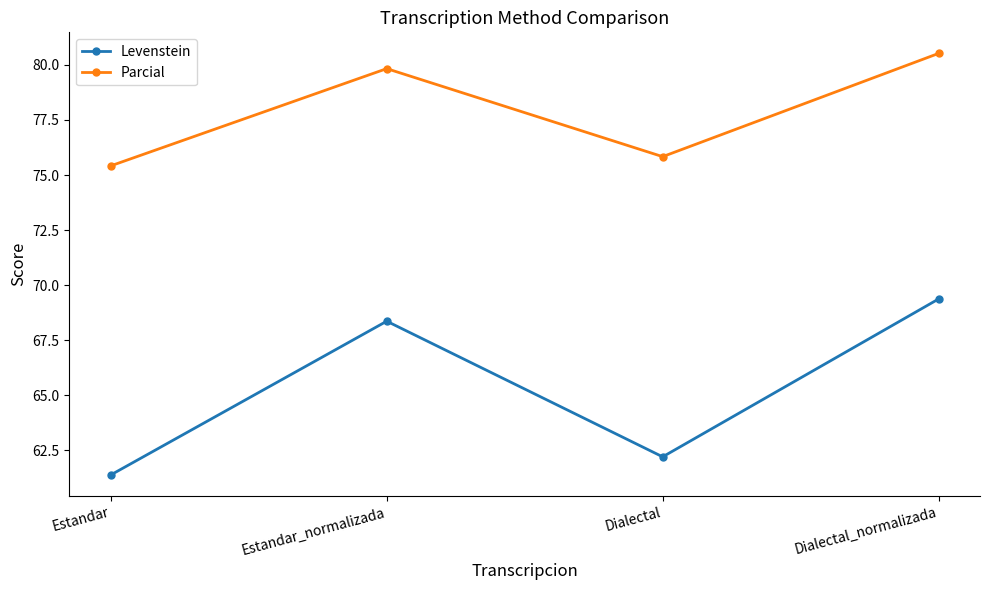

Count the number of data series in this chart.

2